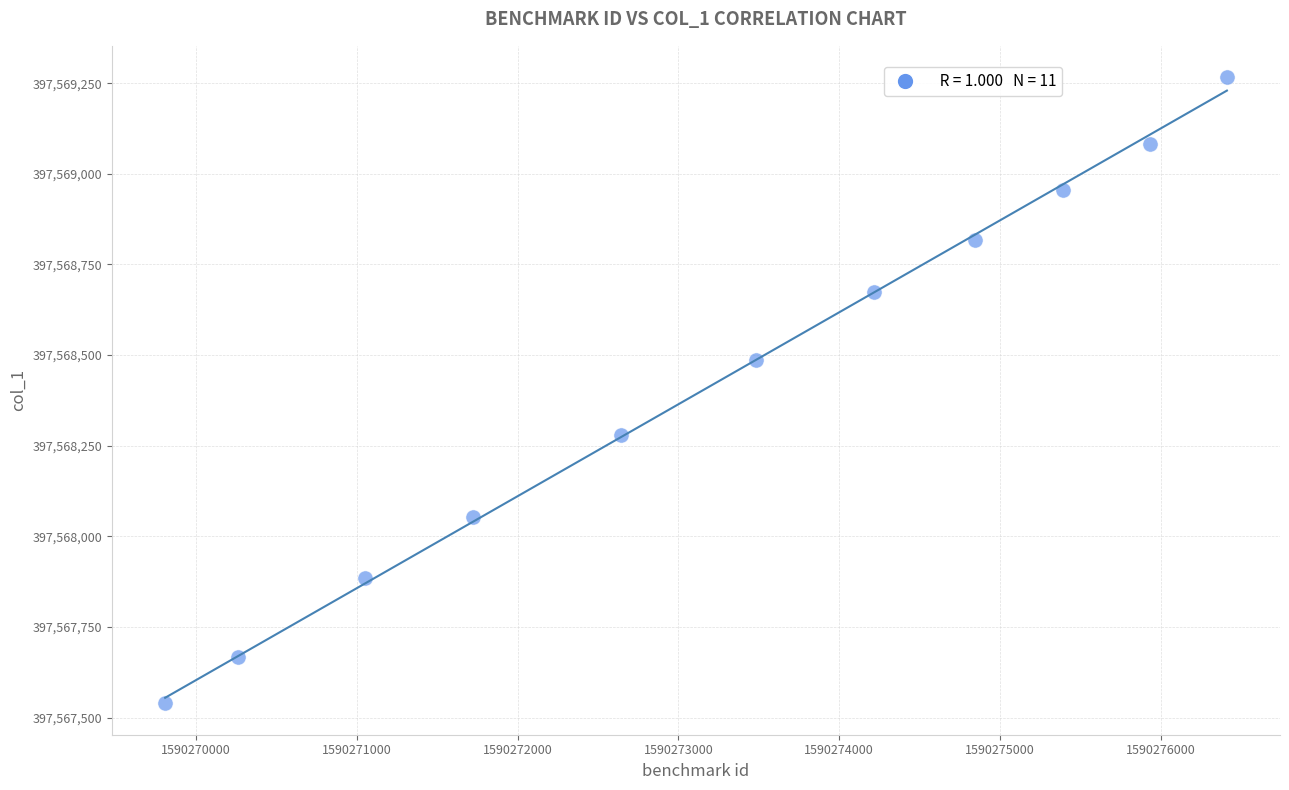

What is the average Y value?

397568428.3